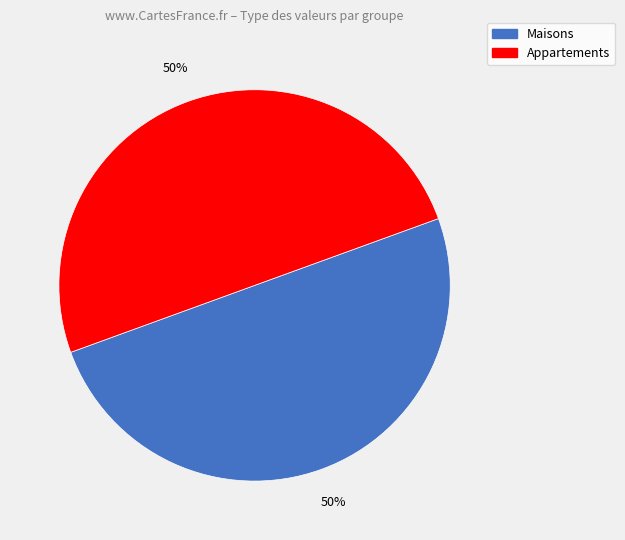

What percentage is the Appartements slice, to the nearest percent?

50%